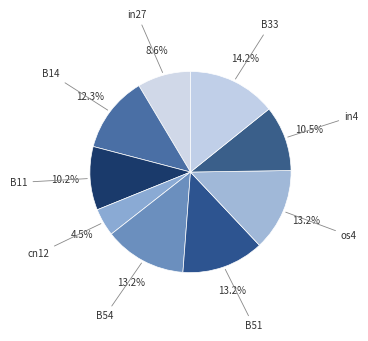

To the nearest percent, what is the combined percentage of B51 and B14?

26%